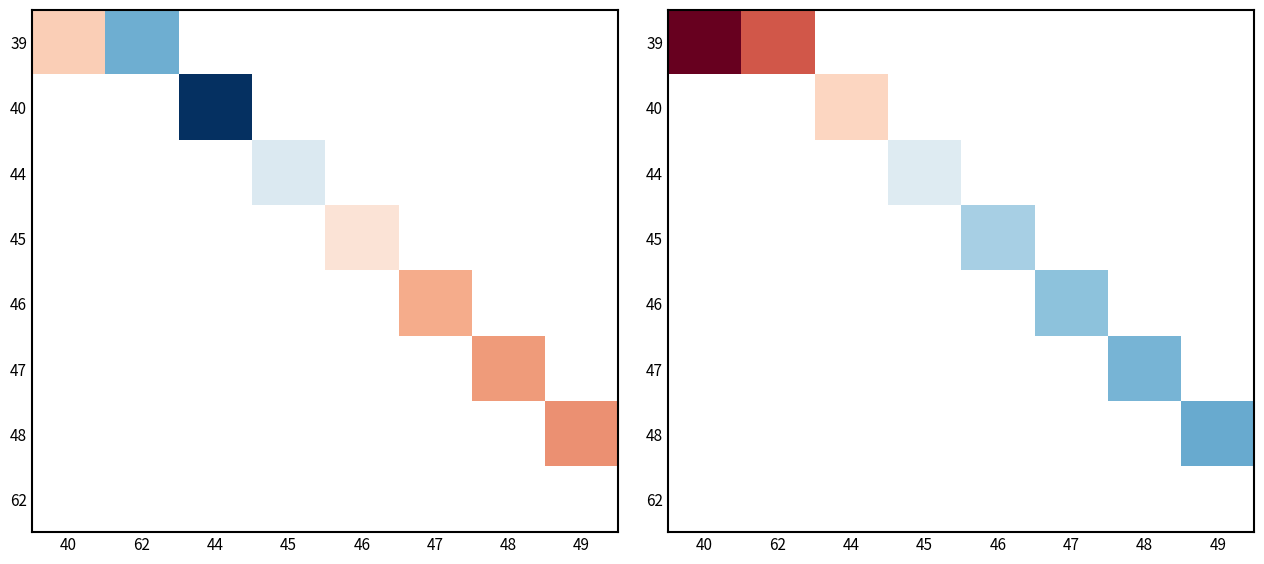

How many series are shown in this chart?

8